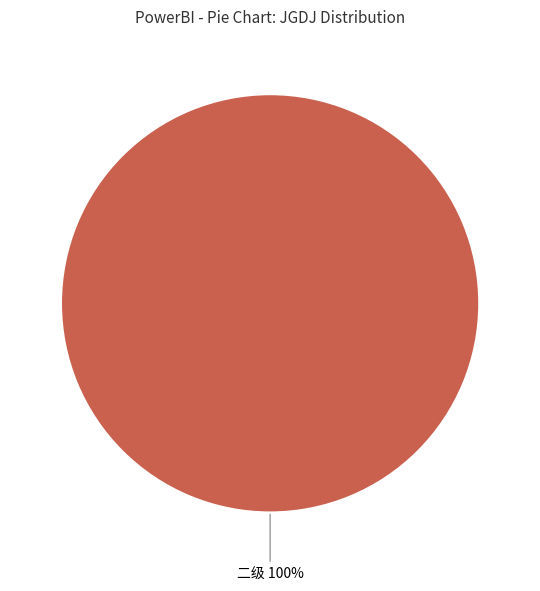

Rank the categories by value from lowest to highest.

二级